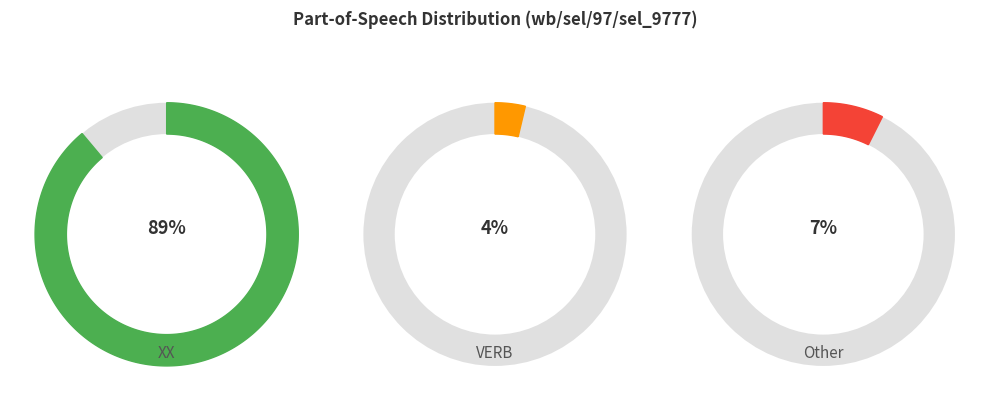

To the nearest percent, what is the average slice percentage?

33%